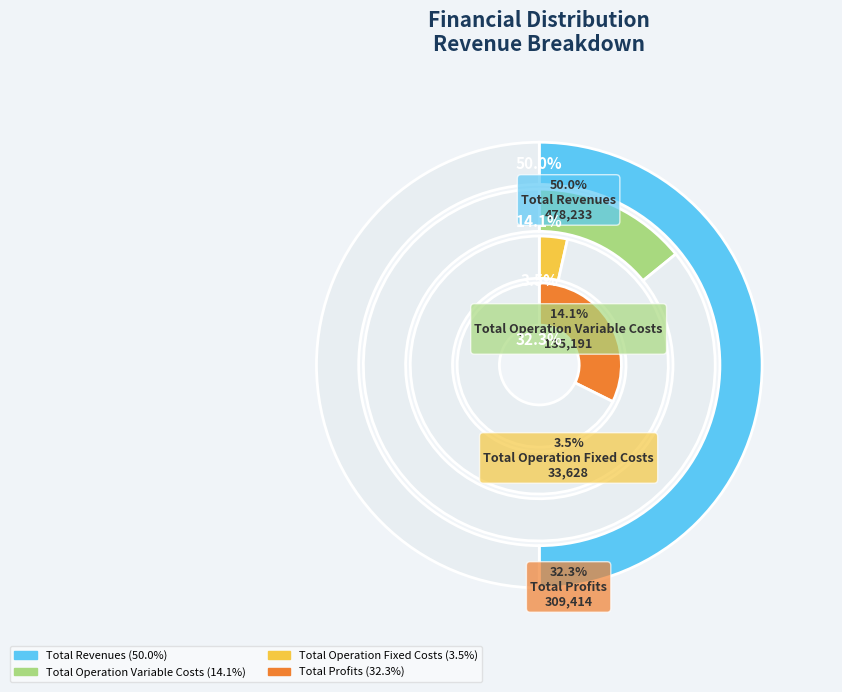

Does Total Capital Costs represent more than half of the total?

No